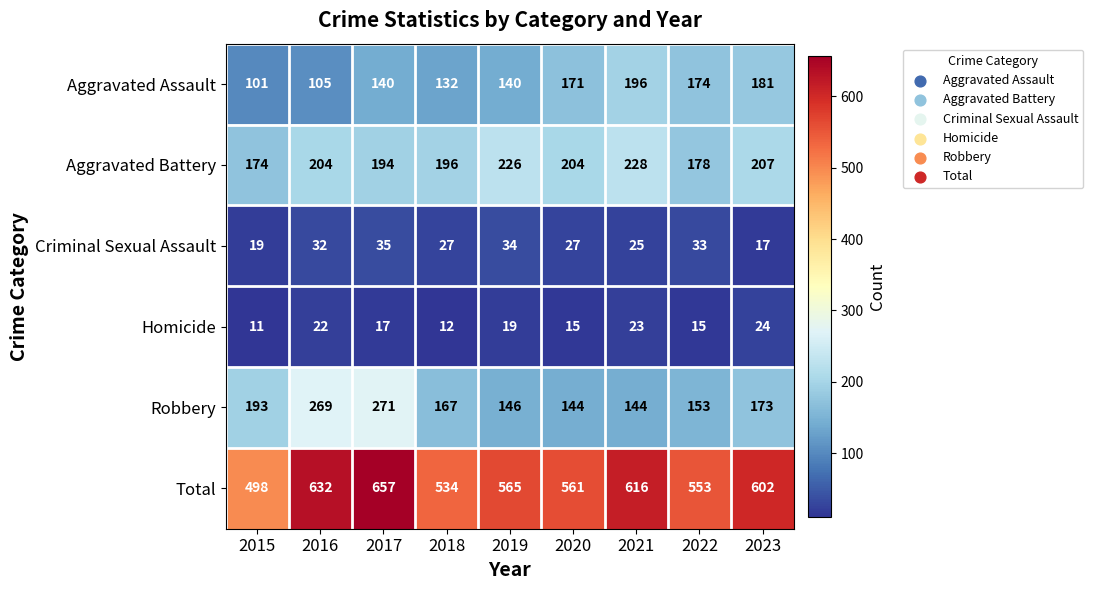

Is it true that Total equals 385 at 2017?

False